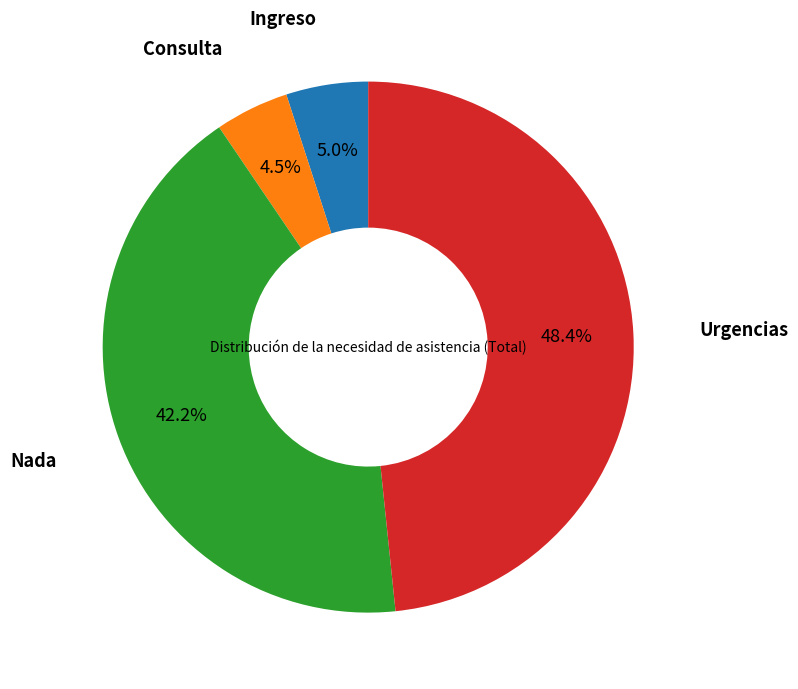

True or false: Ingreso accounts for 18% of the total.

False